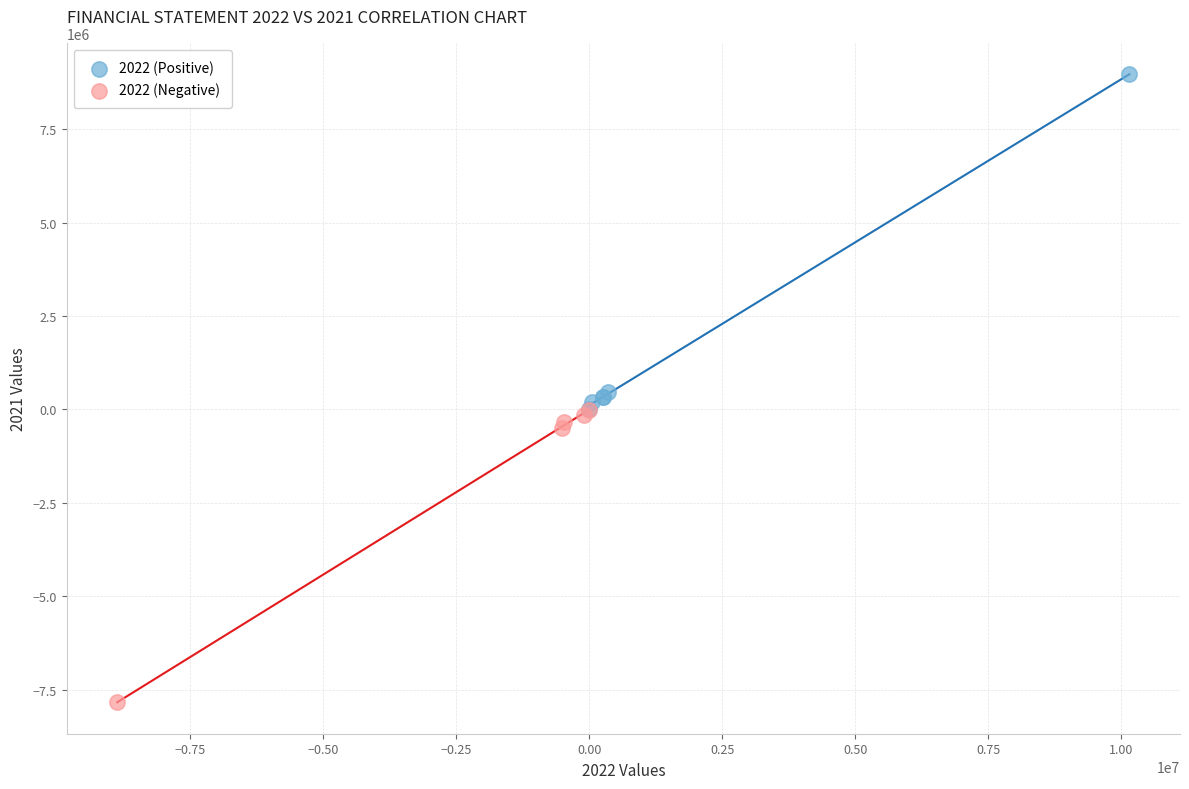

What are all the series names shown in the legend?

2022 (Positive), 2022 (Negative)